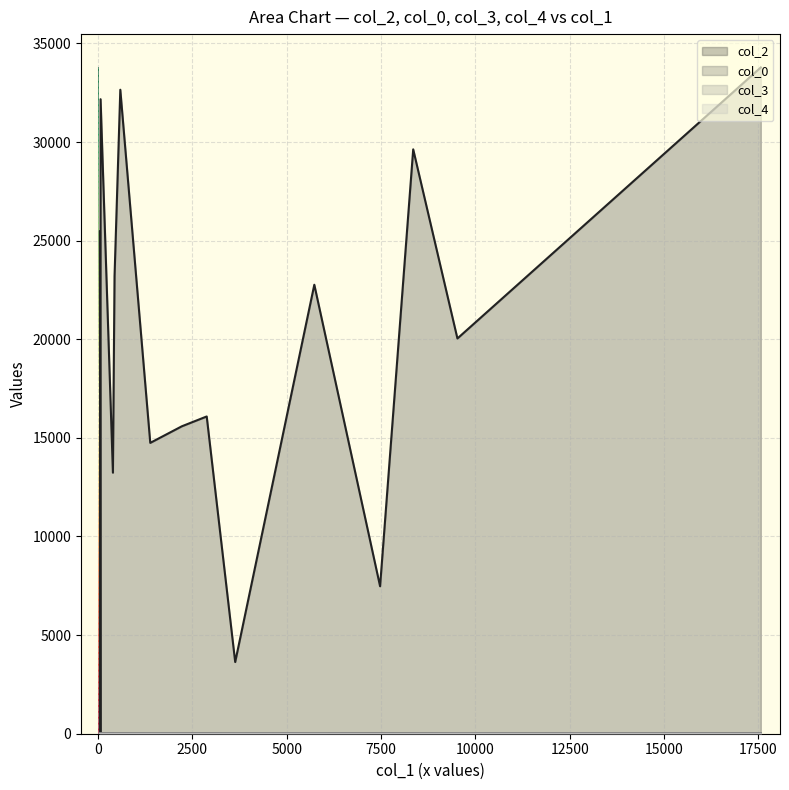

What position from the left is 2221?

5